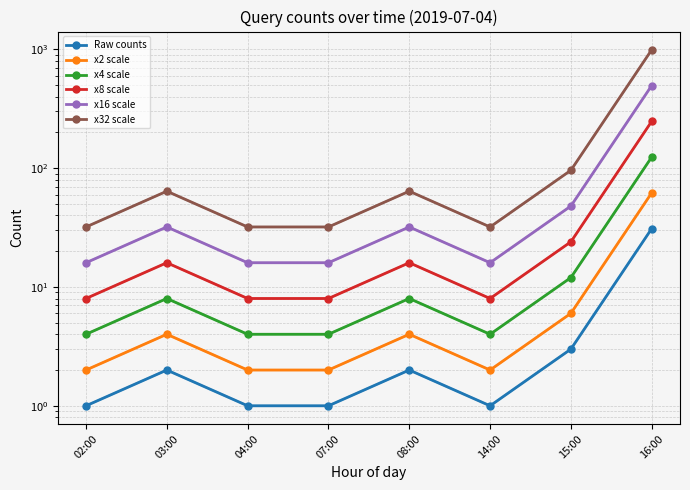

At which label does x16 scale first exceed 32?

15:00